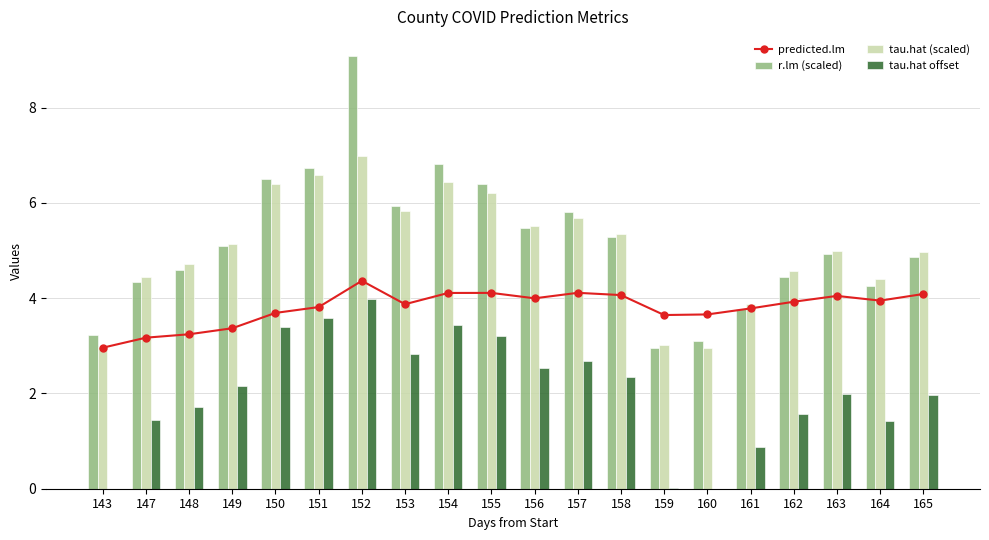

At which label does r.lm (scaled) reach its peak?

152